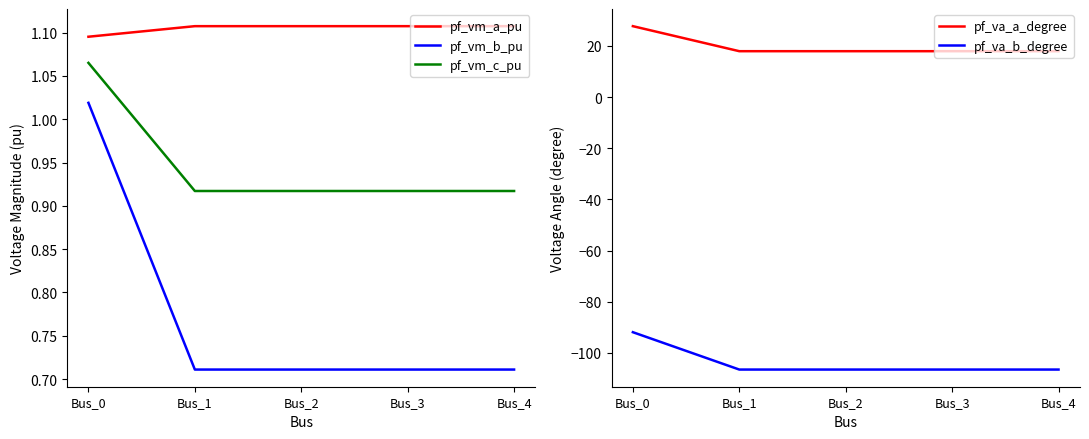

Does the chart have visible grid lines?

No